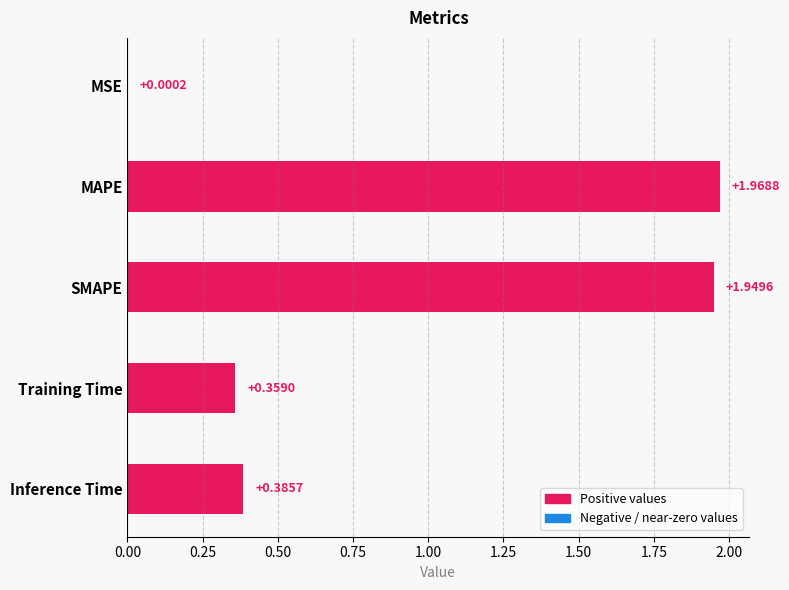

Are the bars horizontal?

Yes